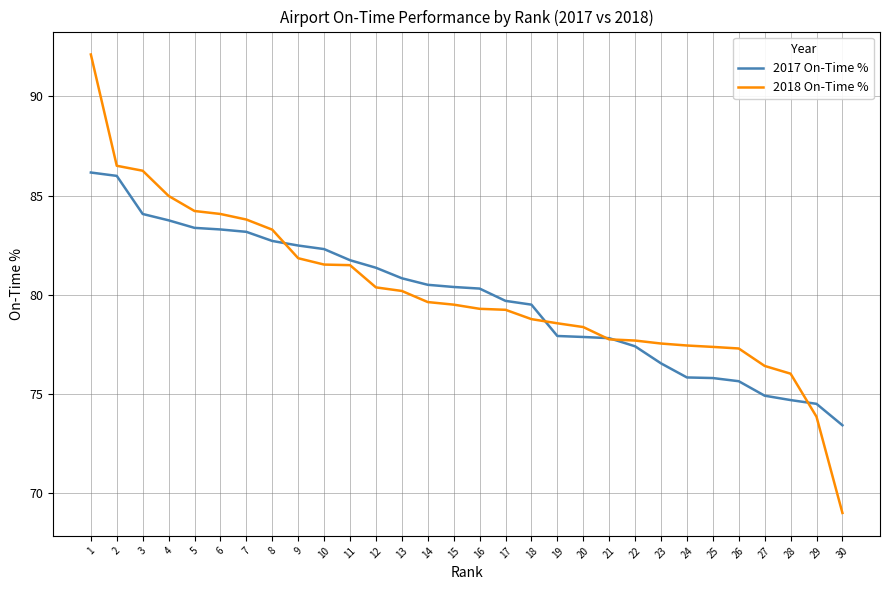

What value does the 2017 On-Time % series have at 11?

81.7